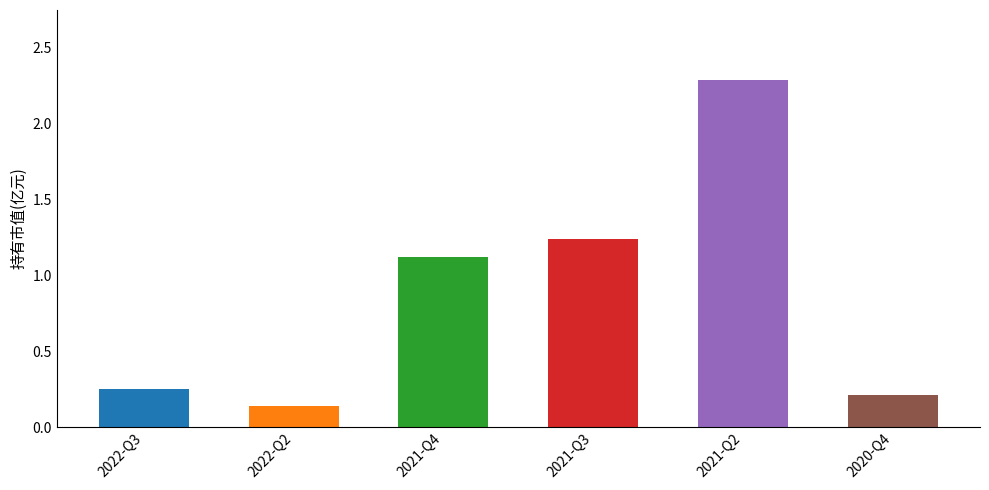

What is the change in value from 2022-Q2 to 2021-Q4?

+1.0